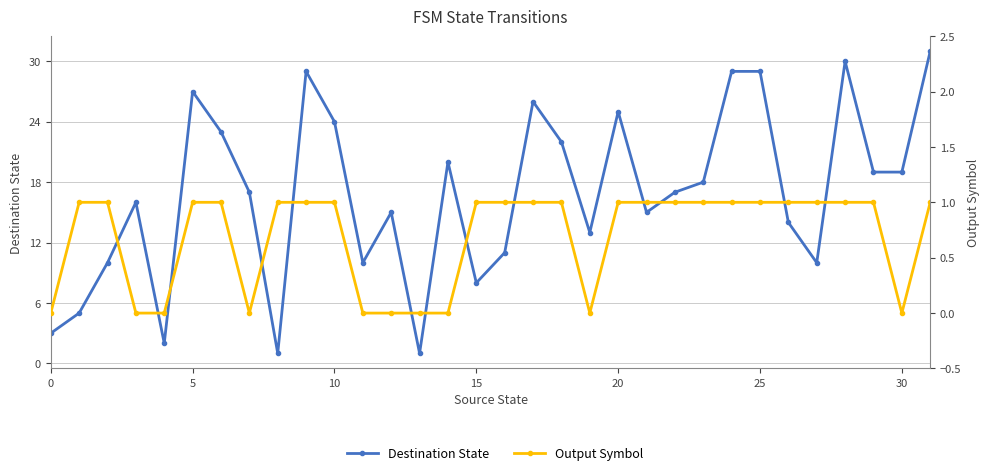

Which series has the largest range (max minus min)?

Destination State